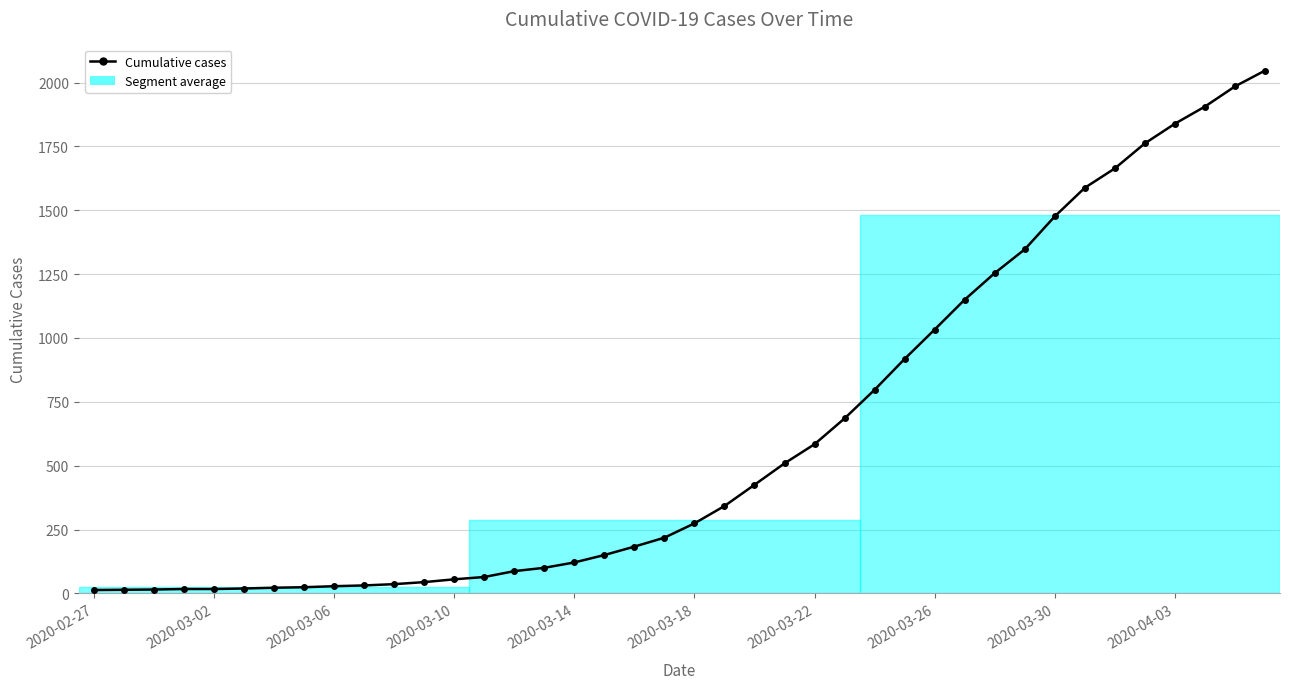

What is the maximum value shown in the chart?

2047